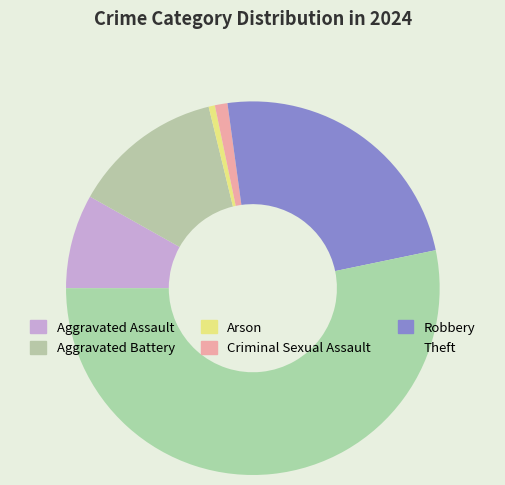

What is the largest slice in the pie chart?

Theft